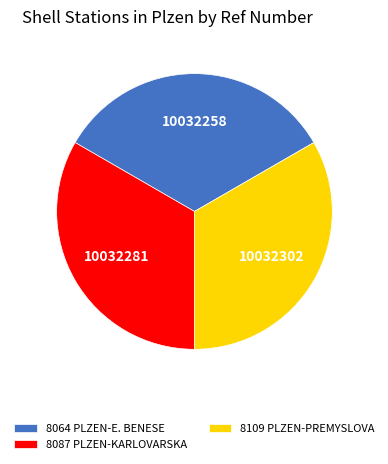

Count the number of slices in the pie.

3